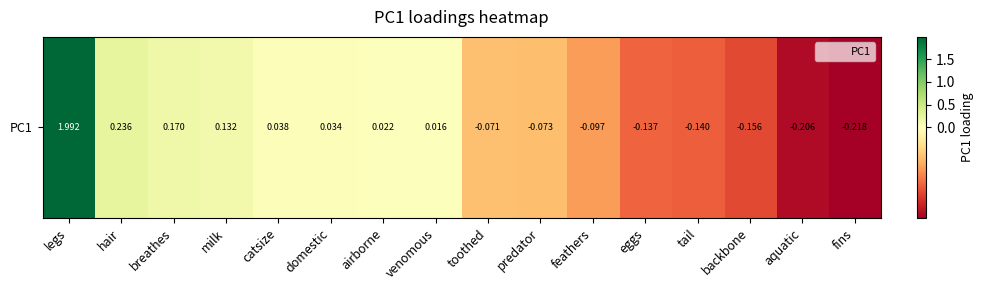

Is it true that the value at venomous is 0.0?

True